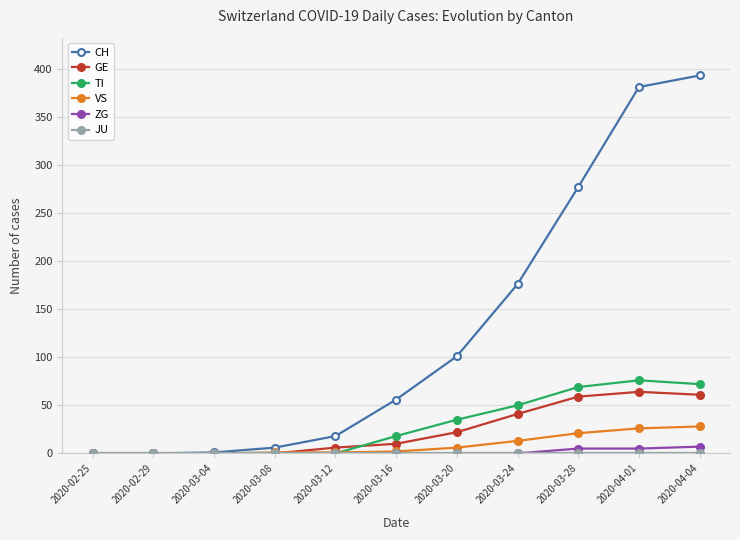

The CH series shows 277 at 2020-03-28. True or false?

True